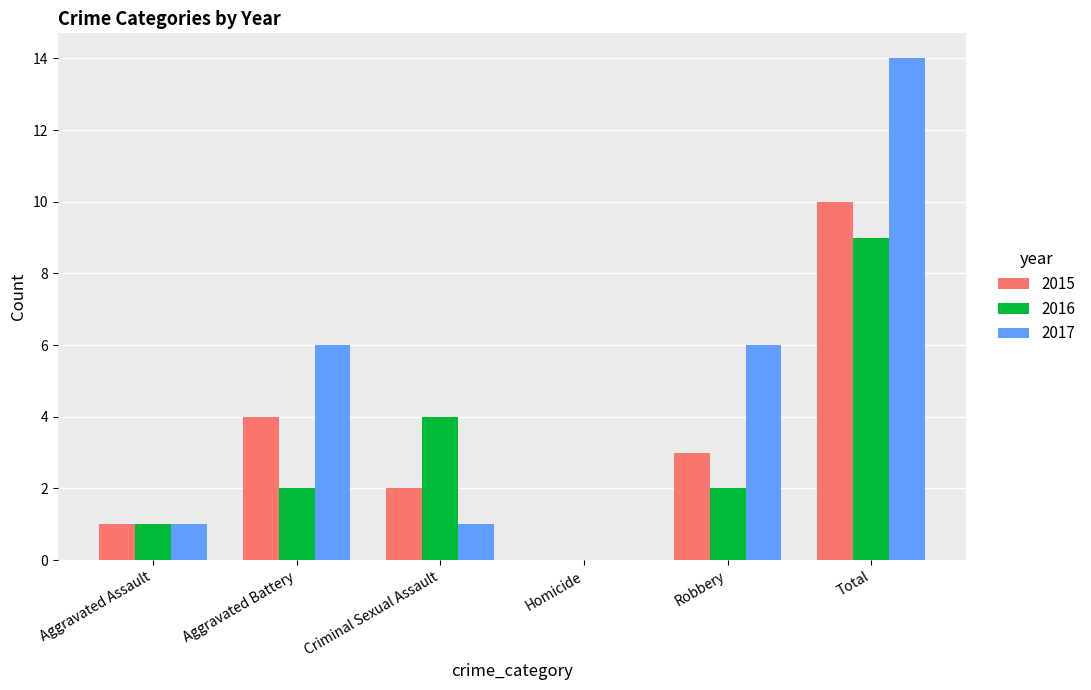

At which category is the sum across all series the highest?

Total